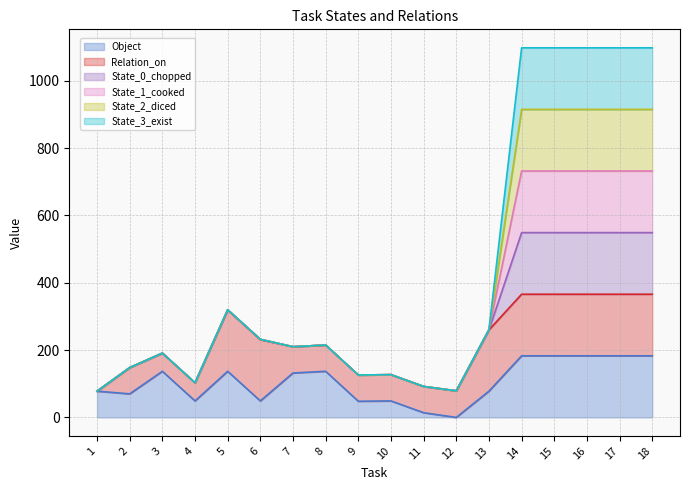

What is the sum of the Object values at 13 and 7?

210